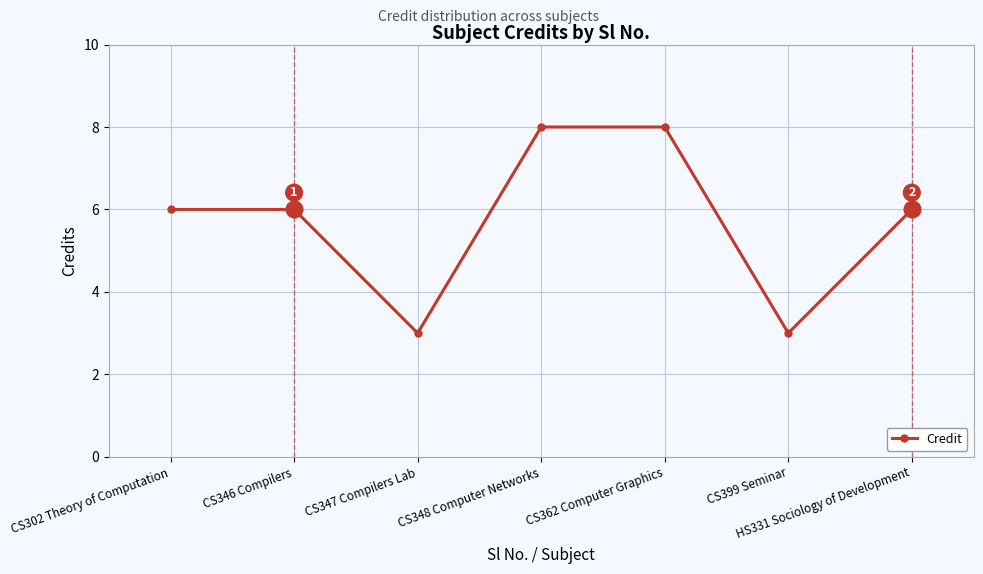

What is the difference between the second highest and minimum values?

5